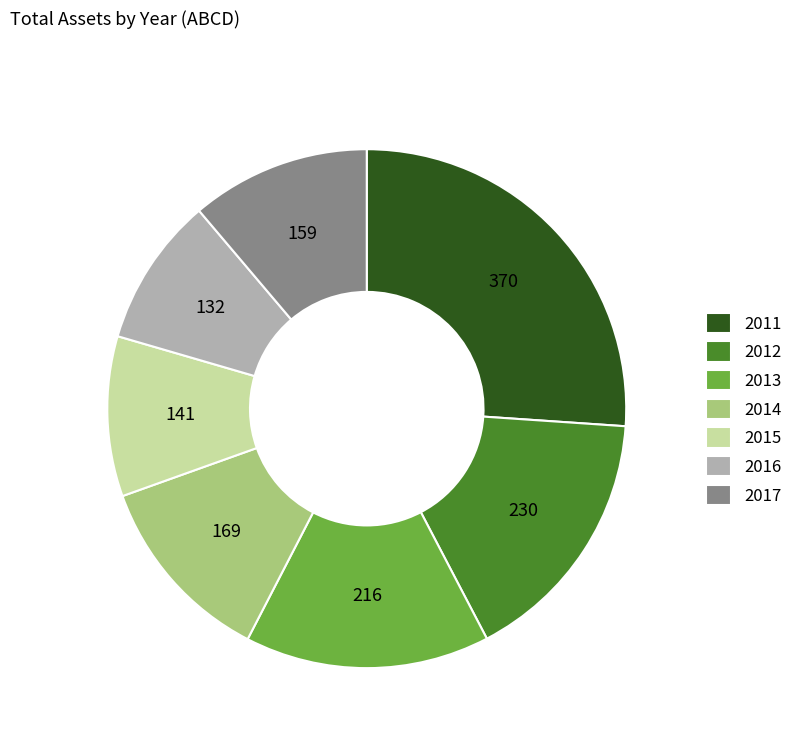

Does any single category account for the majority?

No